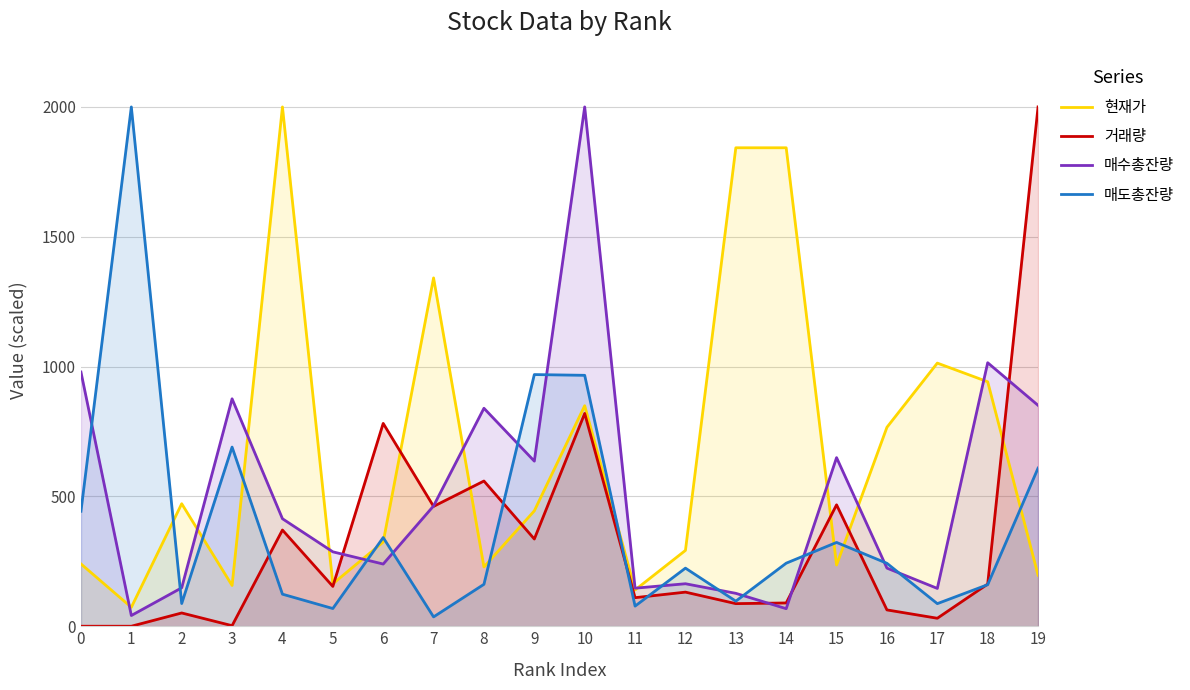

What is the difference between the highest and lowest values at 13?

1755.6